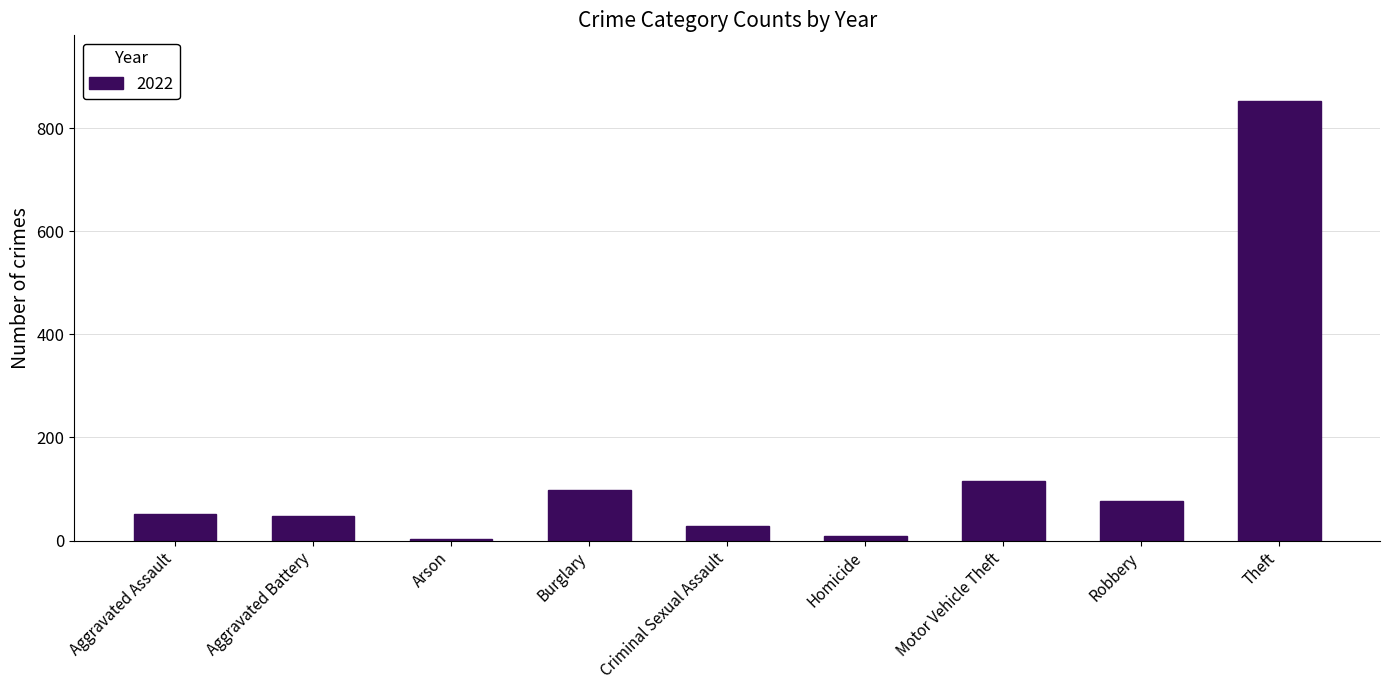

What is the greatest value displayed?

852